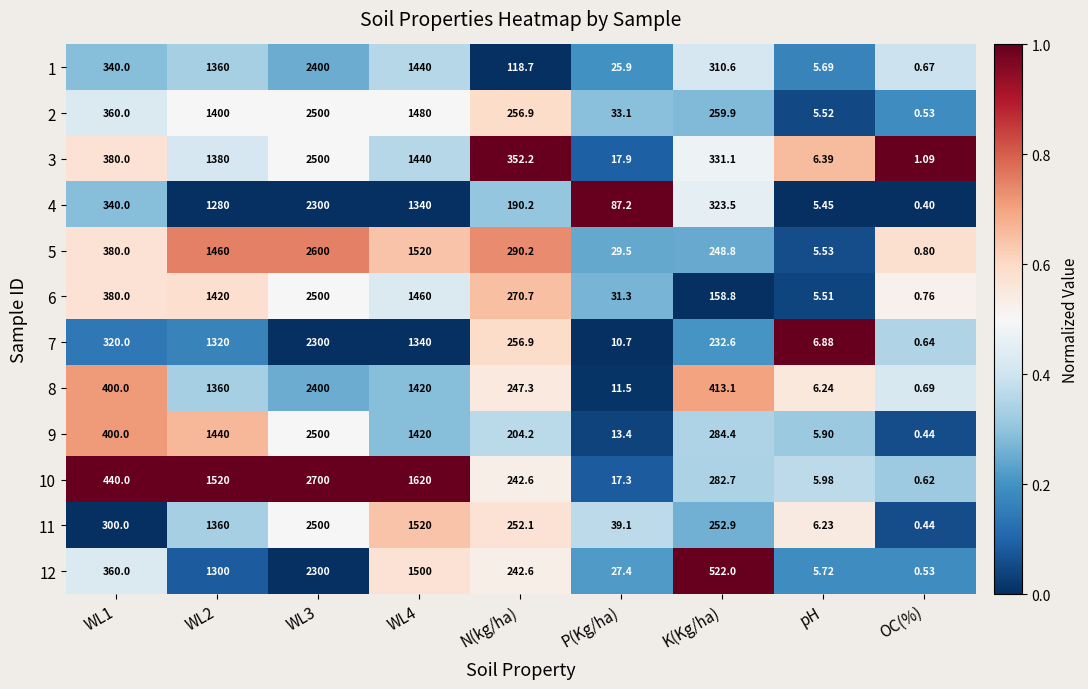

Which category has the highest value across all series?

WL3